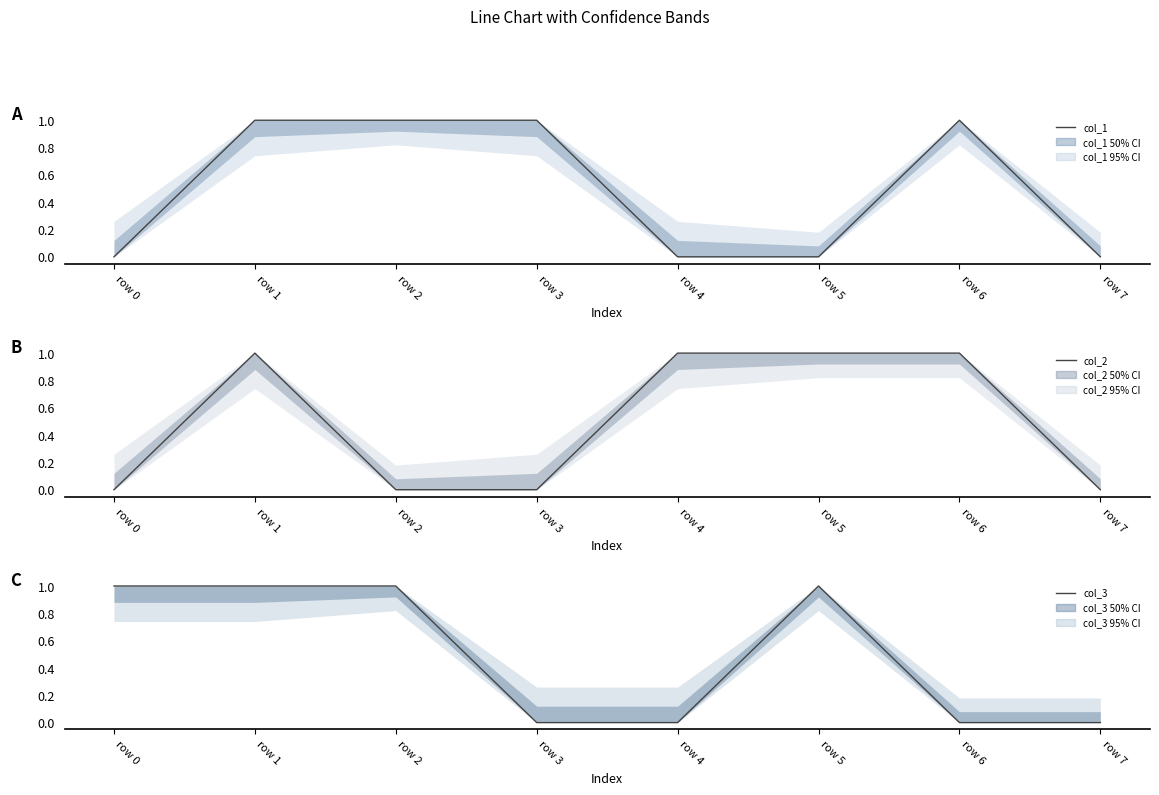

What is the value of the col_3 point at the 1st from the left?

1